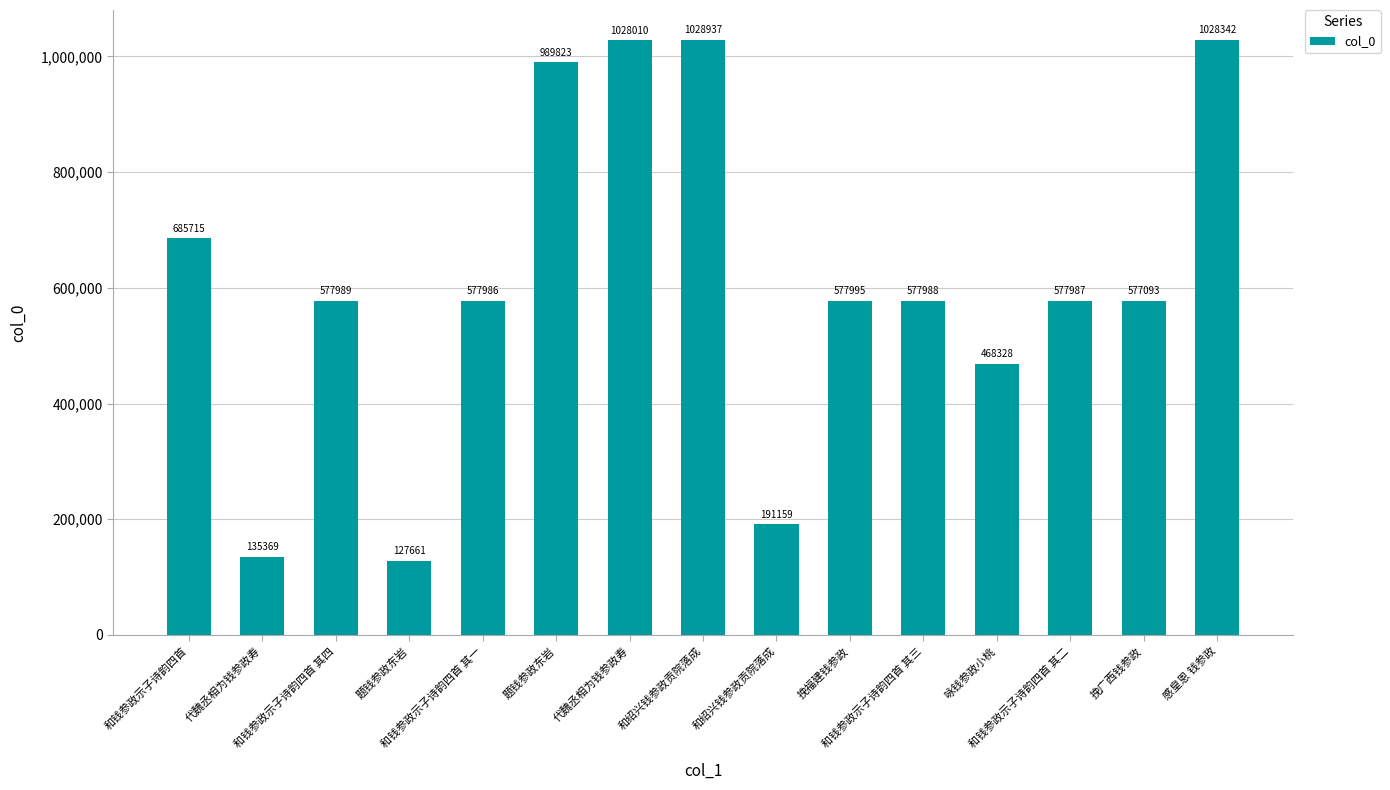

What is the ratio of the value at 题钱参政东岩 to the value at 和钱参政示子诗韵四首 其二?

0.2